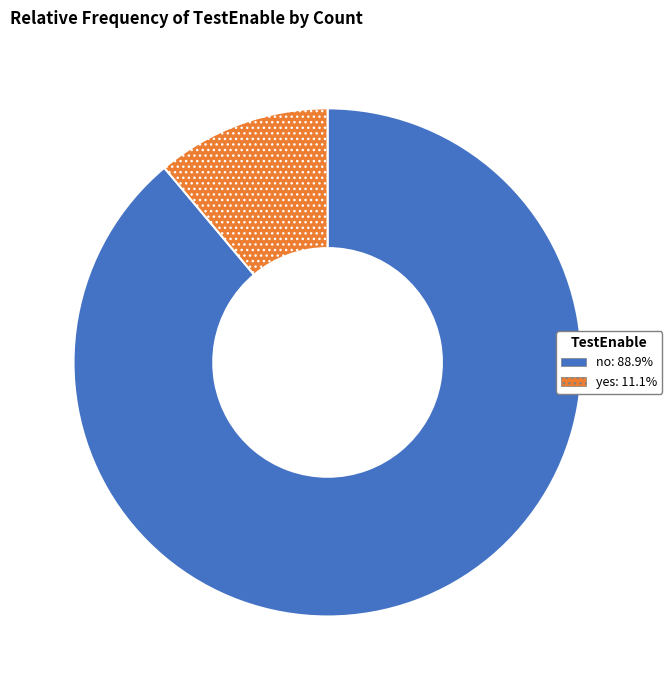

Combined, do yes and no account for over 50%?

Yes